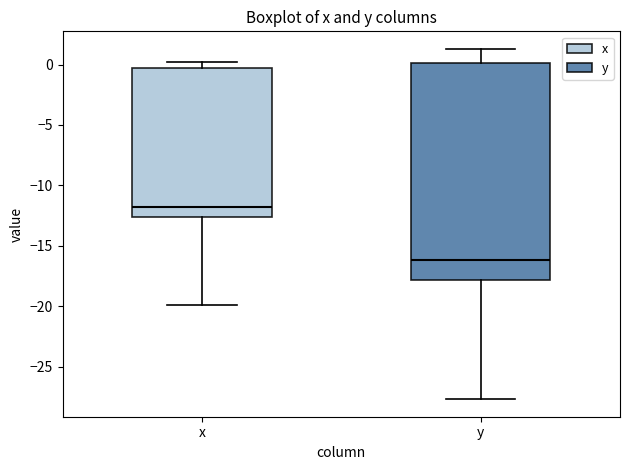

Which box's median line is the lowest?

y